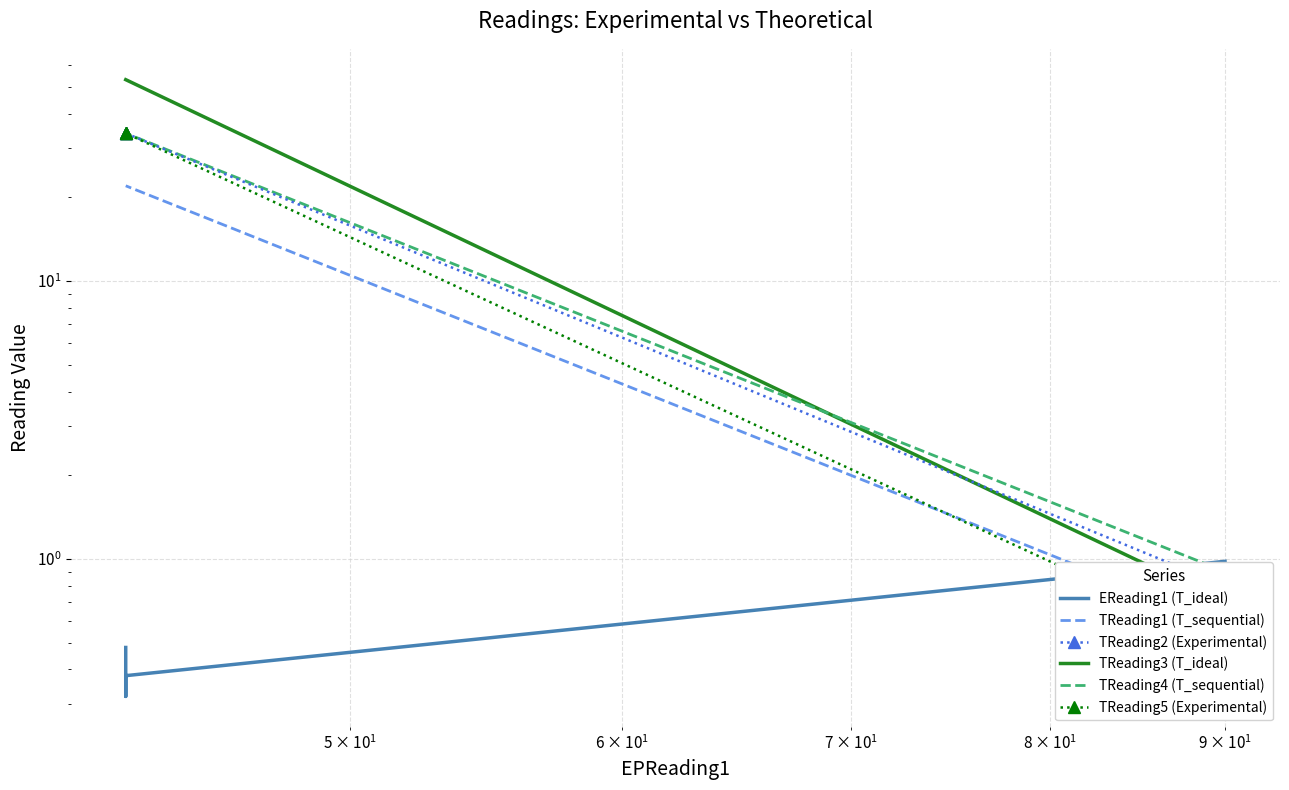

List the series in order of their peak value, lowest first.

EReading1 (T_ideal), TReading1 (T_sequential), TReading2 (Experimental), TReading4 (T_sequential), TReading5 (Experimental), TReading3 (T_ideal)